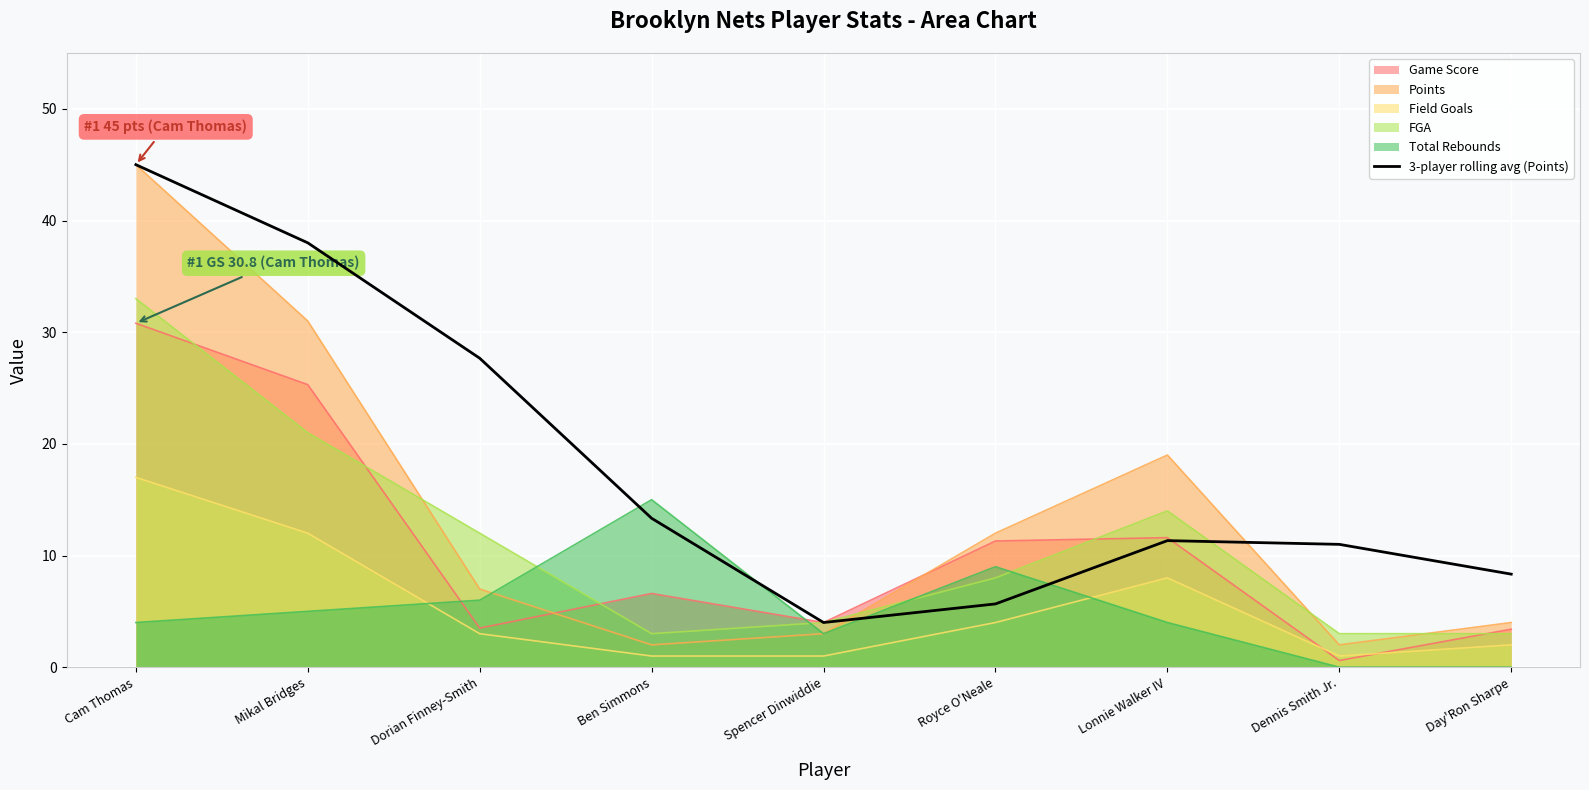

What is the smallest value displayed?

0.0